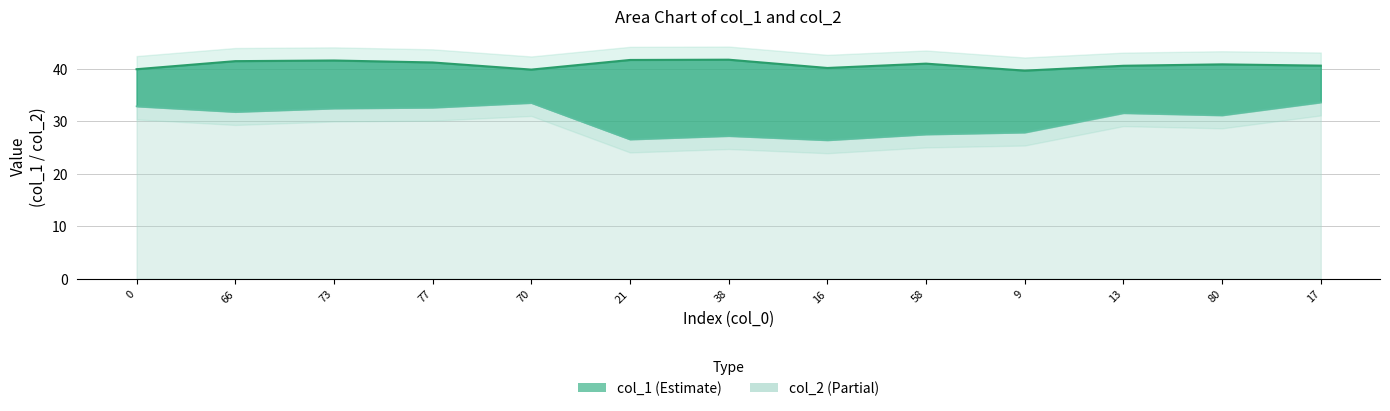

Does the chart have visible grid lines?

Yes